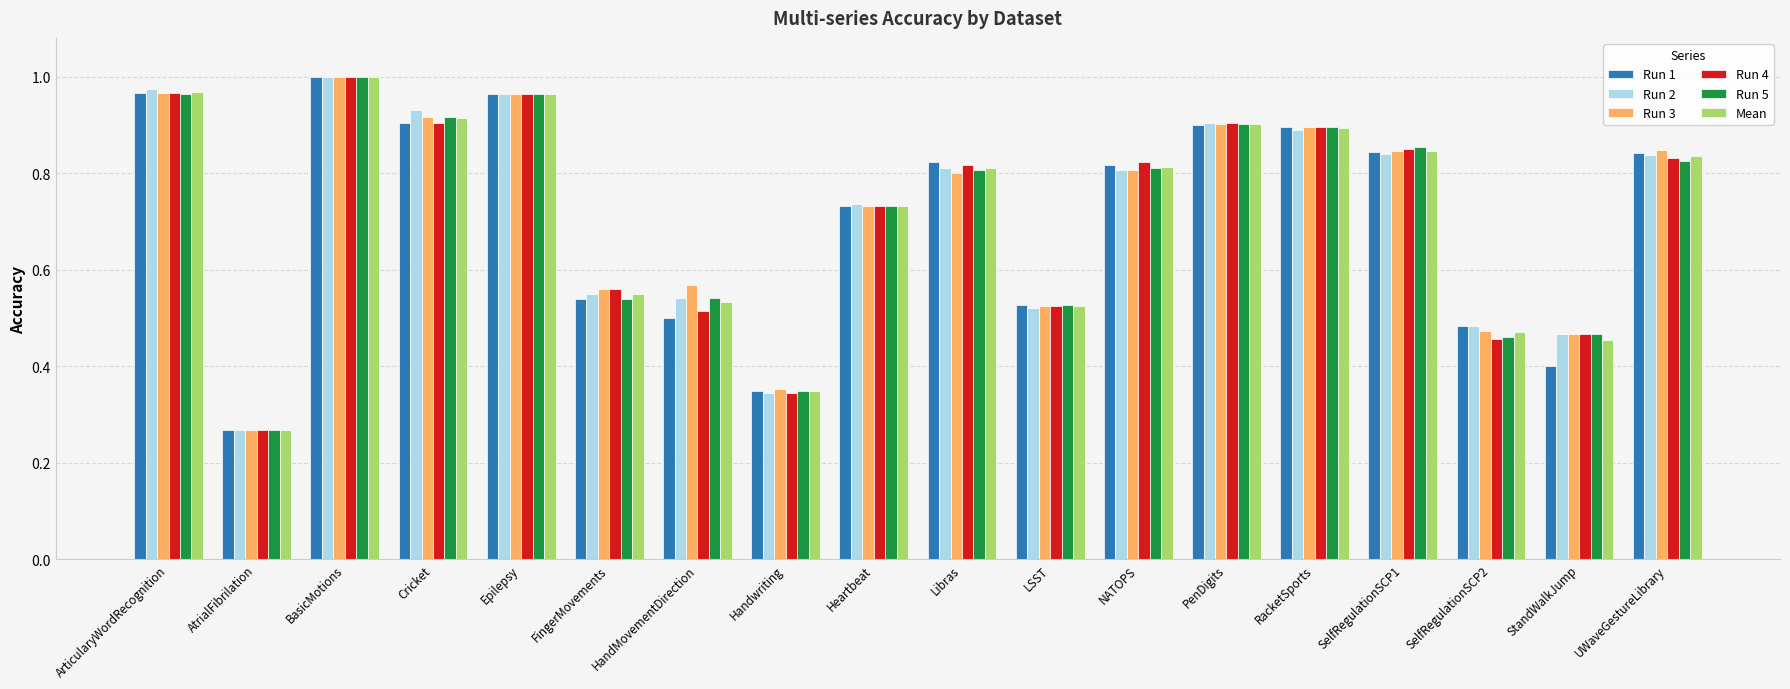

How many groups of bars are there?

18